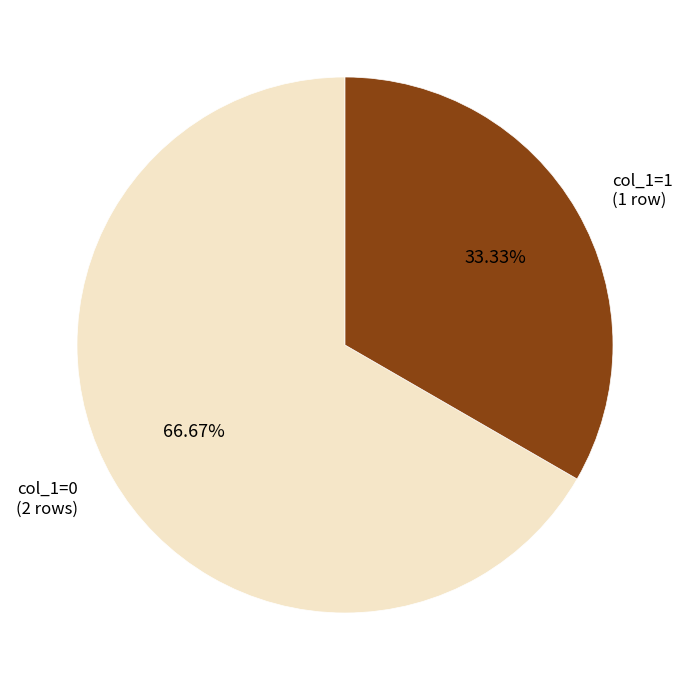

Count the number of slices in the pie.

2